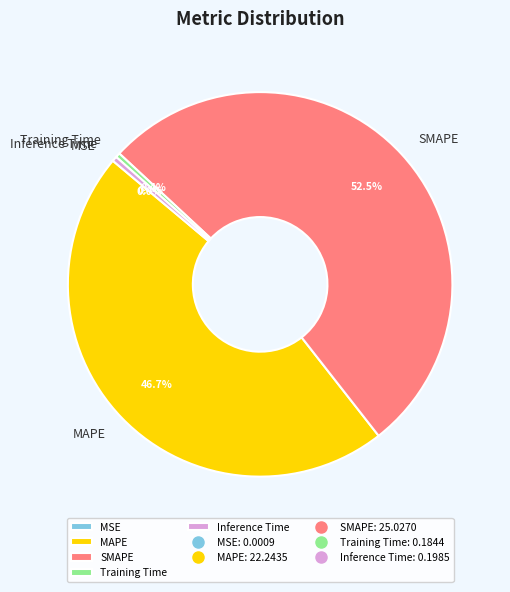

Which slice represents more than half of the pie?

SMAPE